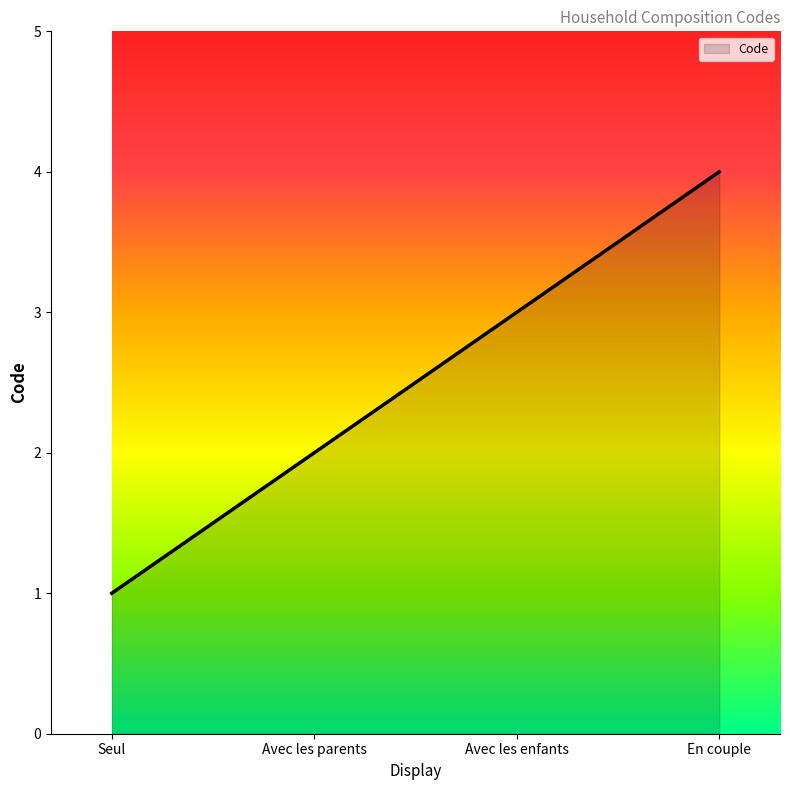

What is the difference between the maximum and minimum values?

3